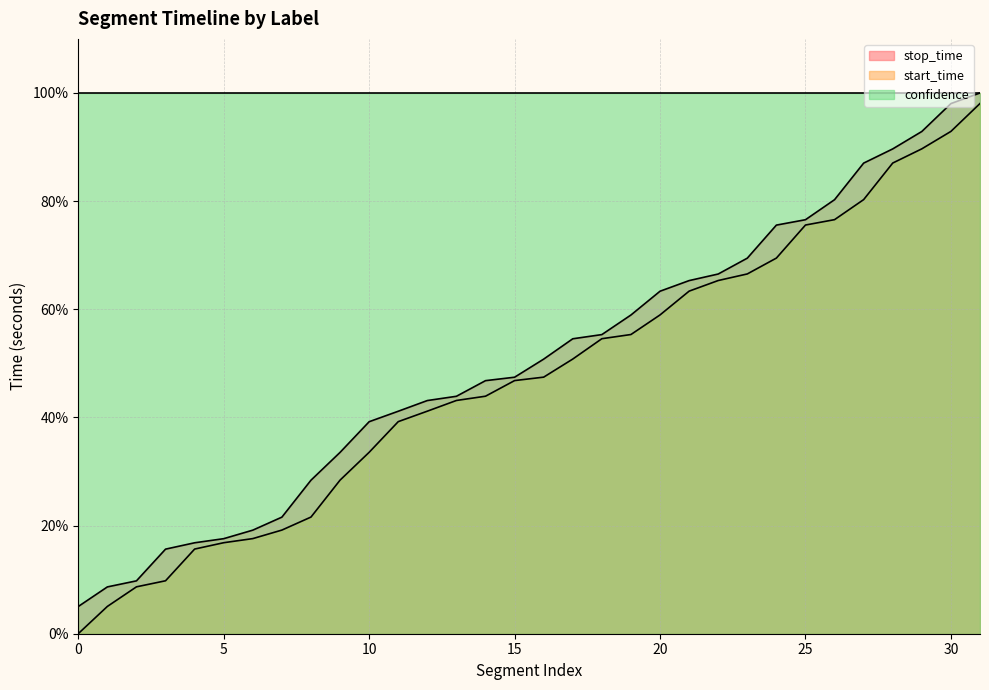

True or false: stop_time has a value of 101.7 at 0.

False